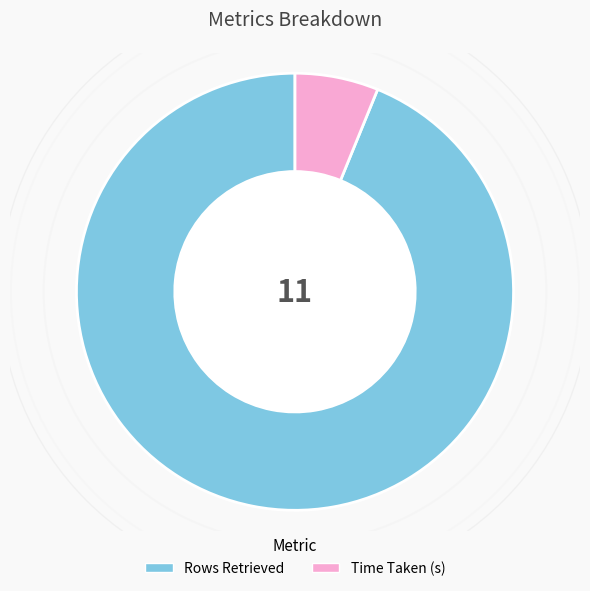

Combined, do Rows Retrieved and Time Taken (s) account for over 50%?

Yes